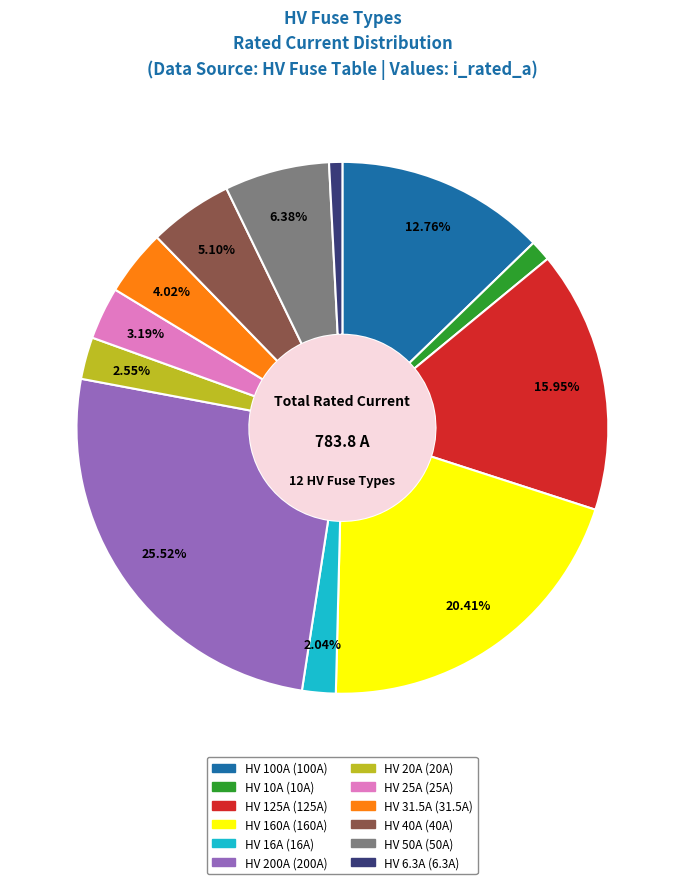

Between HV 50A and HV 10A, which is larger?

HV 50A